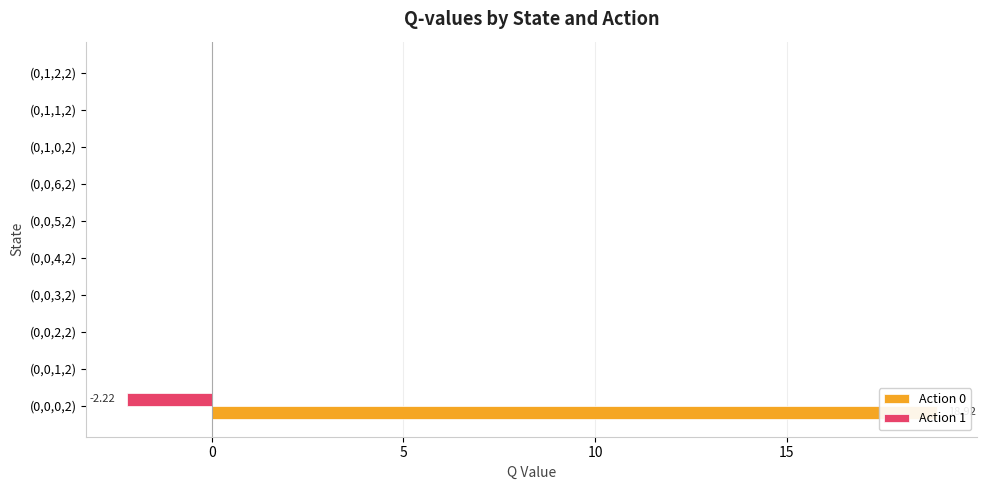

How many data points in Action 0 are above 0?

1